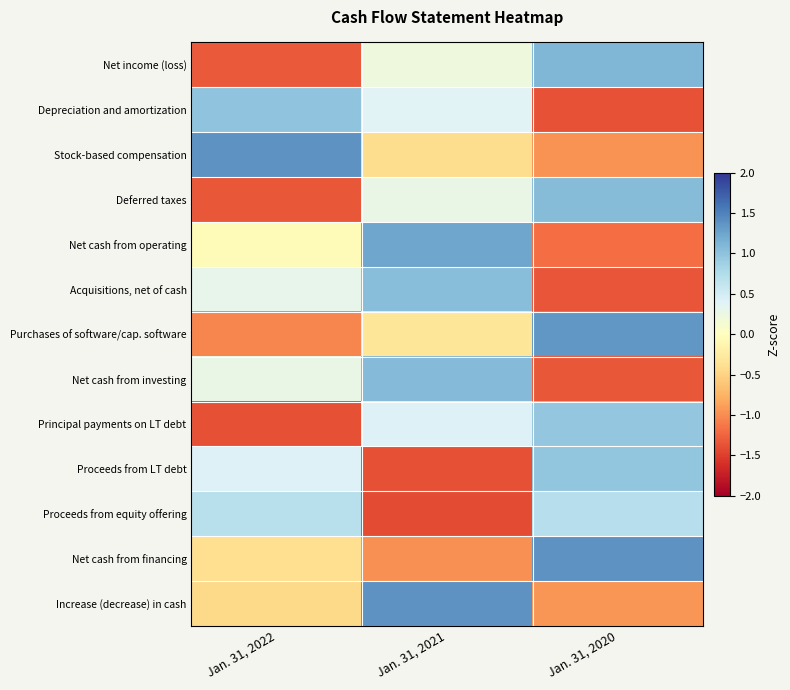

Between Jan. 31, 2021 and Jan. 31, 2020, which is larger?

Jan. 31, 2020